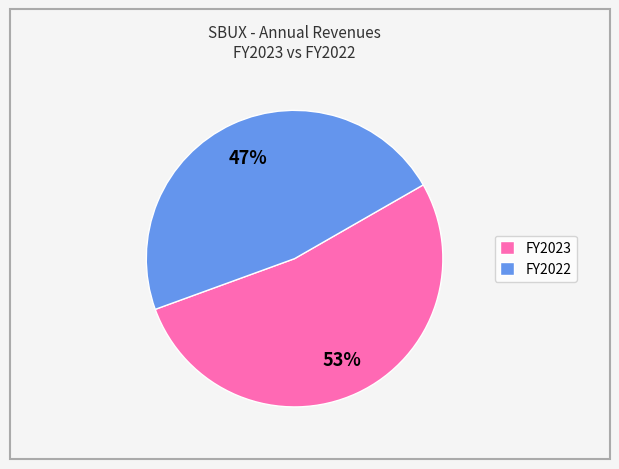

Which category has the smallest portion of the pie?

FY2022